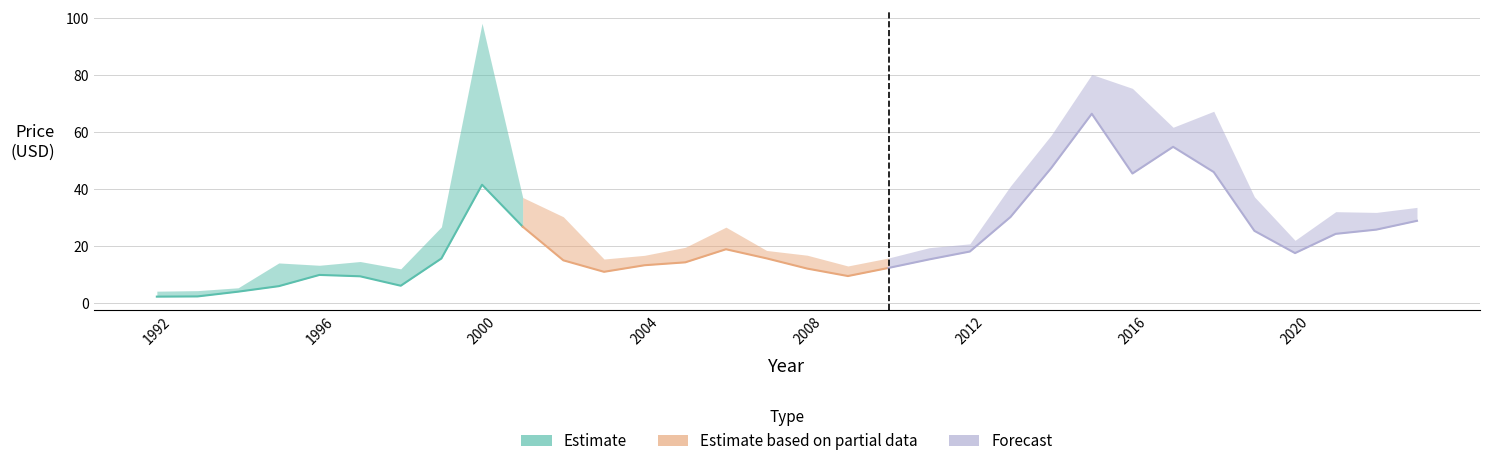

What is the smallest value displayed?

2.4